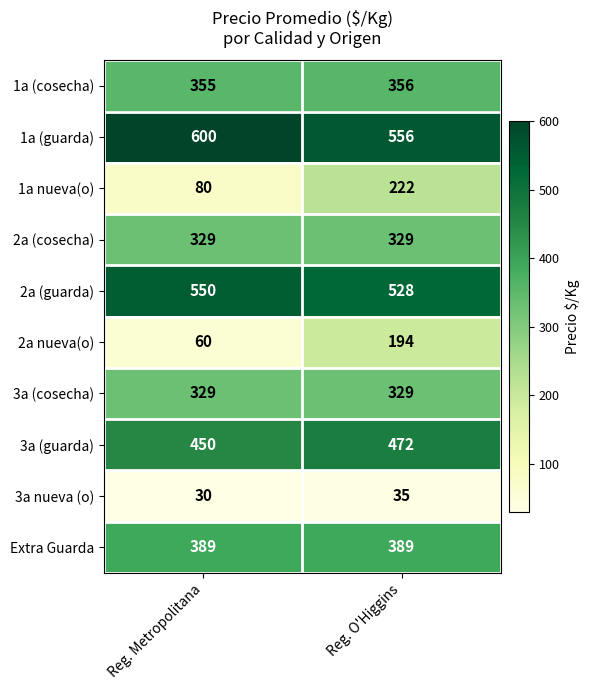

How many values in the 3a (guarda) series are below 472?

1